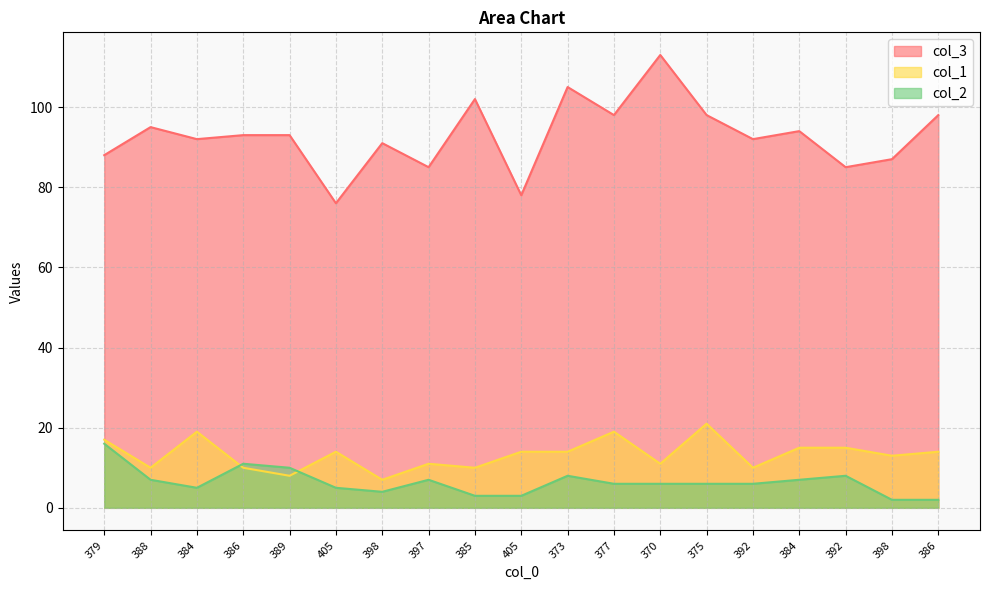

At 377, list the series in order from smallest to largest.

col_2, col_1, col_3